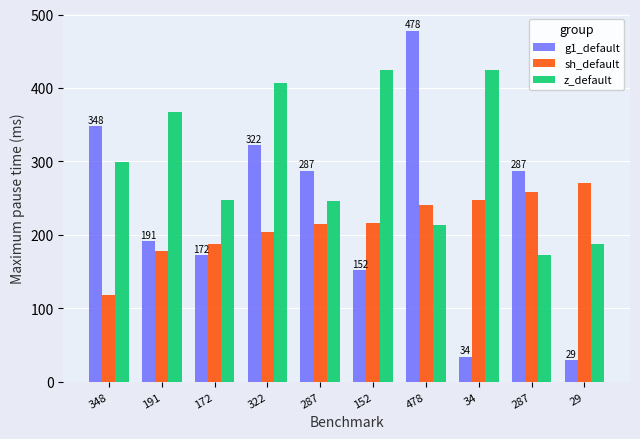

At which label is z_default closest to 298?

348